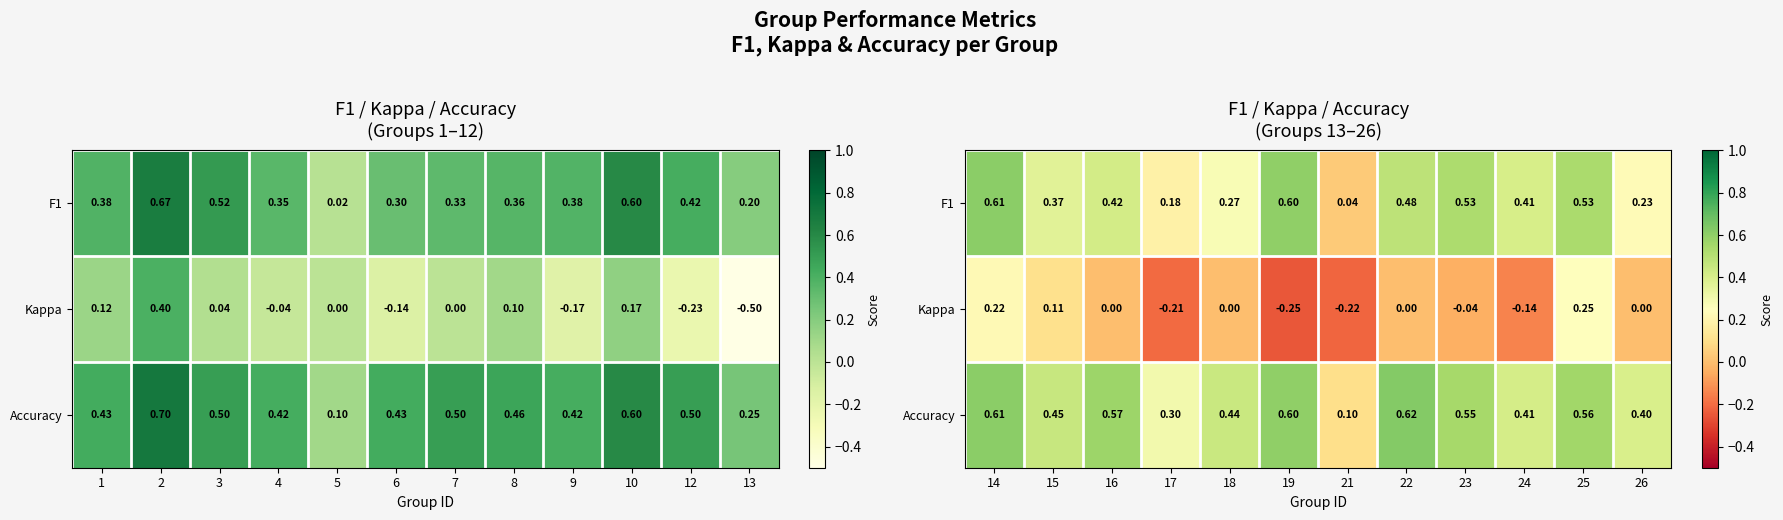

Where does the Kappa series first go above 0?

14